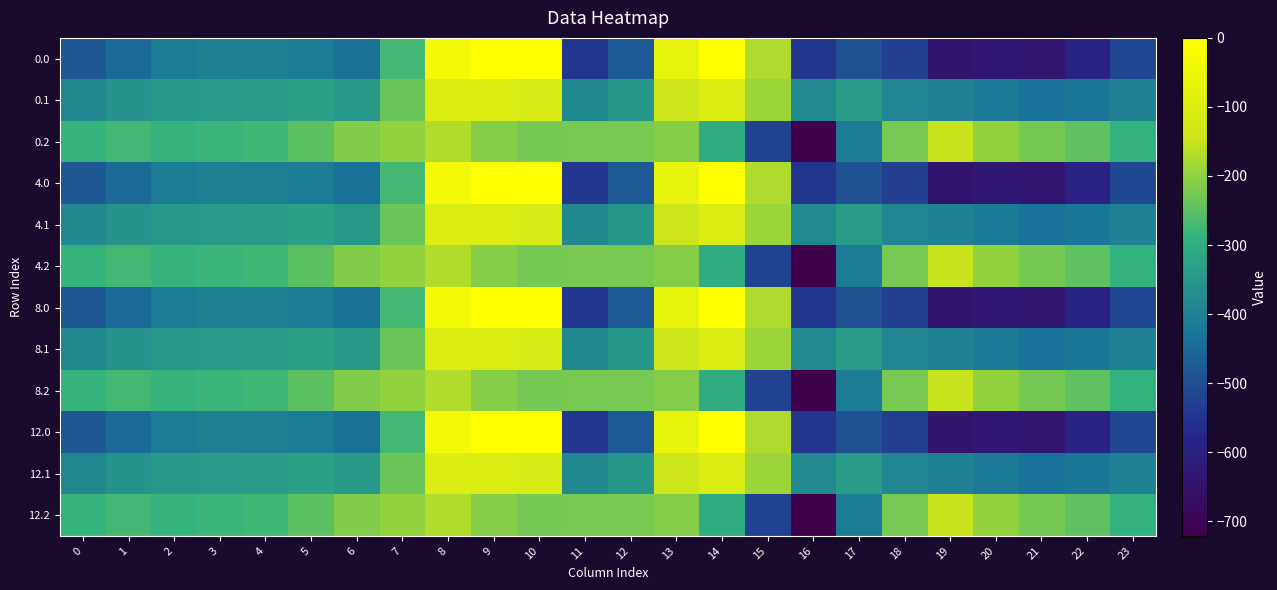

Reading left to right, list all the values displayed in this chart.

0.0: 0=-482.0	1=-449.5	2=-410.3	3=-404.4	4=-404.9	5=-410.8	6=-435.0	7=-270.7	8=-35.0	9=0.0	10=0.0	11=-544.3	12=-477.2	13=-70.2	14=-0.3	15=-172.8	16=-545.4	17=-493.8	18=-529.6	19=-644.5	20=-629.9	21=-638.4	22=-592.3	23=-511.3
0.1: 0=-384.6	1=-361.1	2=-347.9	3=-342.7	4=-339.6	5=-329.5	6=-345.2	7=-234.9	8=-102.3	9=-104.8	10=-114.0	11=-384.7	12=-350.8	13=-141.2	14=-105.5	15=-190.4	16=-380.5	17=-340.1	18=-388.5	19=-399.7	20=-414.5	21=-432.4	22=-419.9	23=-399.4
0.2: 0=-287.1	1=-272.7	2=-285.5	3=-281.0	4=-274.4	5=-248.1	6=-216.4	7=-199.0	8=-169.5	9=-209.6	10=-228.0	11=-225.2	12=-224.3	13=-212.2	14=-301.9	15=-522.2	16=-721.2	17=-409.5	18=-223.1	19=-151.1	20=-199.2	21=-226.4	22=-247.4	23=-287.5
4.0: 0=-482.0	1=-449.5	2=-410.3	3=-404.4	4=-404.9	5=-410.8	6=-435.0	7=-270.7	8=-35.0	9=0.0	10=0.0	11=-544.3	12=-477.2	13=-70.2	14=-0.3	15=-172.8	16=-545.4	17=-493.8	18=-529.6	19=-644.5	20=-629.9	21=-638.4	22=-592.3	23=-511.3
4.1: 0=-384.6	1=-361.1	2=-347.9	3=-342.7	4=-339.6	5=-329.5	6=-345.2	7=-234.9	8=-102.3	9=-104.8	10=-114.0	11=-384.7	12=-350.8	13=-141.2	14=-105.5	15=-190.4	16=-380.5	17=-340.1	18=-388.5	19=-399.7	20=-414.5	21=-432.4	22=-419.9	23=-399.4
4.2: 0=-287.1	1=-272.7	2=-285.5	3=-281.0	4=-274.4	5=-248.1	6=-216.4	7=-199.0	8=-169.5	9=-209.6	10=-228.0	11=-225.2	12=-224.3	13=-212.2	14=-301.9	15=-522.2	16=-721.2	17=-409.5	18=-223.1	19=-151.1	20=-199.2	21=-226.4	22=-247.4	23=-287.5
8.0: 0=-482.0	1=-449.5	2=-410.3	3=-404.4	4=-404.9	5=-410.8	6=-435.0	7=-270.7	8=-35.0	9=0.0	10=0.0	11=-544.3	12=-477.2	13=-70.2	14=-0.3	15=-172.8	16=-545.4	17=-493.8	18=-529.6	19=-644.5	20=-629.9	21=-638.4	22=-592.3	23=-511.3
8.1: 0=-384.6	1=-361.1	2=-347.9	3=-342.7	4=-339.6	5=-329.5	6=-345.2	7=-234.9	8=-102.3	9=-104.8	10=-114.0	11=-384.7	12=-350.8	13=-141.2	14=-105.5	15=-190.4	16=-380.5	17=-340.1	18=-388.5	19=-399.7	20=-414.5	21=-432.4	22=-419.9	23=-399.4
8.2: 0=-287.1	1=-272.7	2=-285.5	3=-281.0	4=-274.4	5=-248.1	6=-216.4	7=-199.0	8=-169.5	9=-209.6	10=-228.0	11=-225.2	12=-224.3	13=-212.2	14=-301.9	15=-522.2	16=-721.2	17=-409.5	18=-223.1	19=-151.1	20=-199.2	21=-226.4	22=-247.4	23=-287.5
12.0: 0=-482.0	1=-449.5	2=-410.3	3=-404.4	4=-404.9	5=-410.8	6=-435.0	7=-270.7	8=-35.0	9=0.0	10=0.0	11=-544.3	12=-477.2	13=-70.2	14=-0.3	15=-172.8	16=-545.4	17=-493.8	18=-529.6	19=-644.5	20=-629.9	21=-638.4	22=-592.3	23=-511.3
12.1: 0=-384.6	1=-361.1	2=-347.9	3=-342.7	4=-339.6	5=-329.5	6=-345.2	7=-234.9	8=-102.3	9=-104.8	10=-114.0	11=-384.7	12=-350.8	13=-141.2	14=-105.5	15=-190.4	16=-380.5	17=-340.1	18=-388.5	19=-399.7	20=-414.5	21=-432.4	22=-419.9	23=-399.4
12.2: 0=-287.1	1=-272.7	2=-285.5	3=-281.0	4=-274.4	5=-248.1	6=-216.4	7=-199.0	8=-169.5	9=-209.6	10=-228.0	11=-225.2	12=-224.3	13=-212.2	14=-301.9	15=-522.2	16=-721.2	17=-409.5	18=-223.1	19=-151.1	20=-199.2	21=-226.4	22=-247.4	23=-287.5